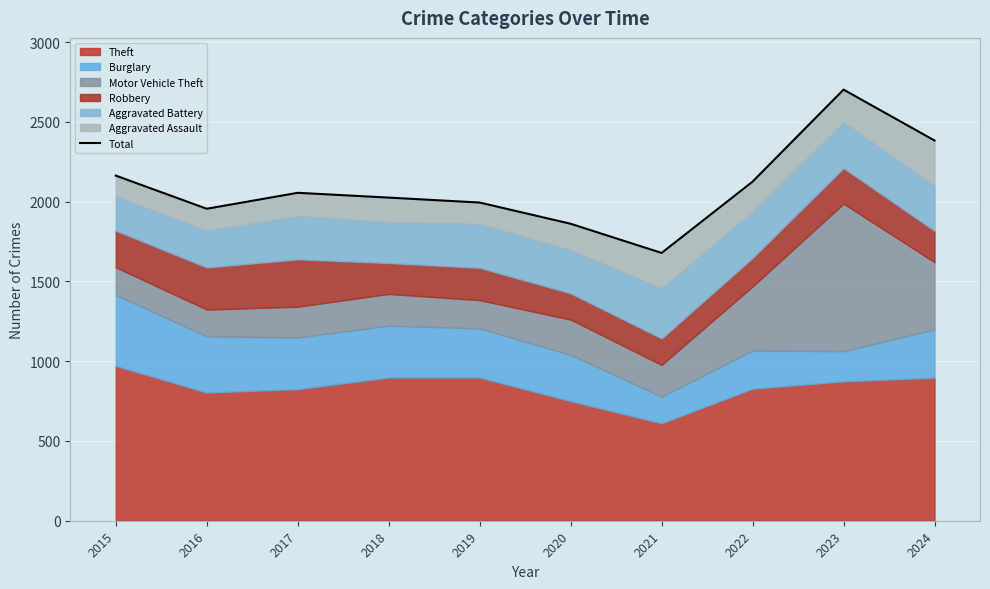

What is the value of the 1st point from the left?

2164